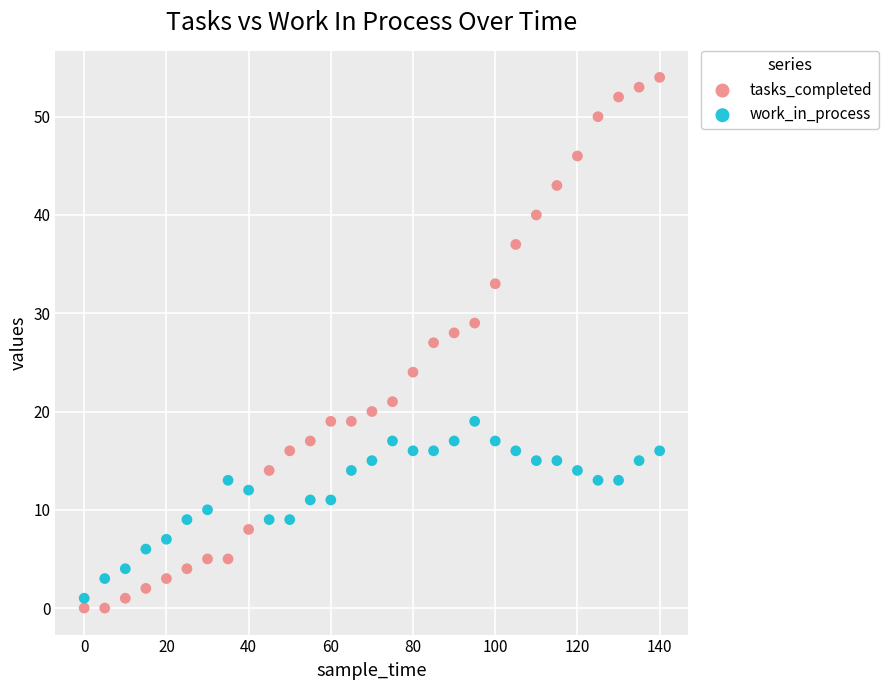

What is the X range (max minus min) for the scatter plot?

140